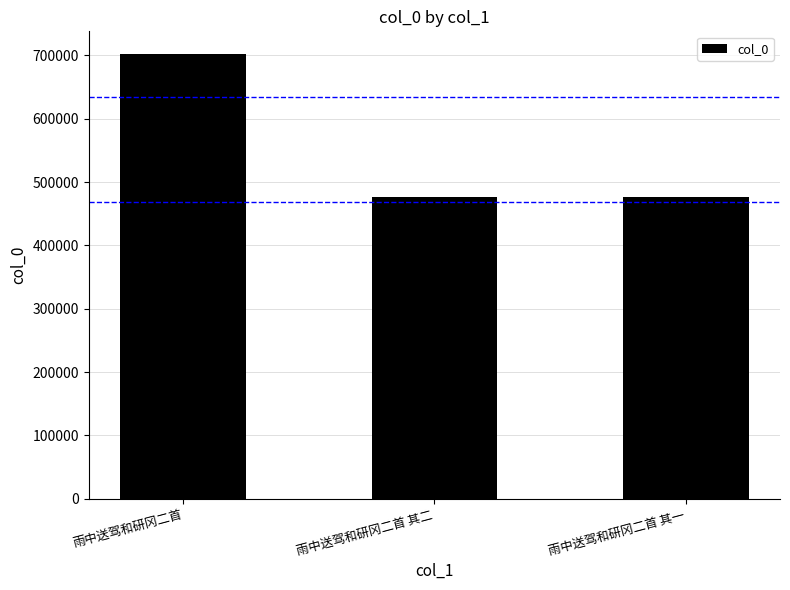

What is the maximum value shown in the chart?

702666